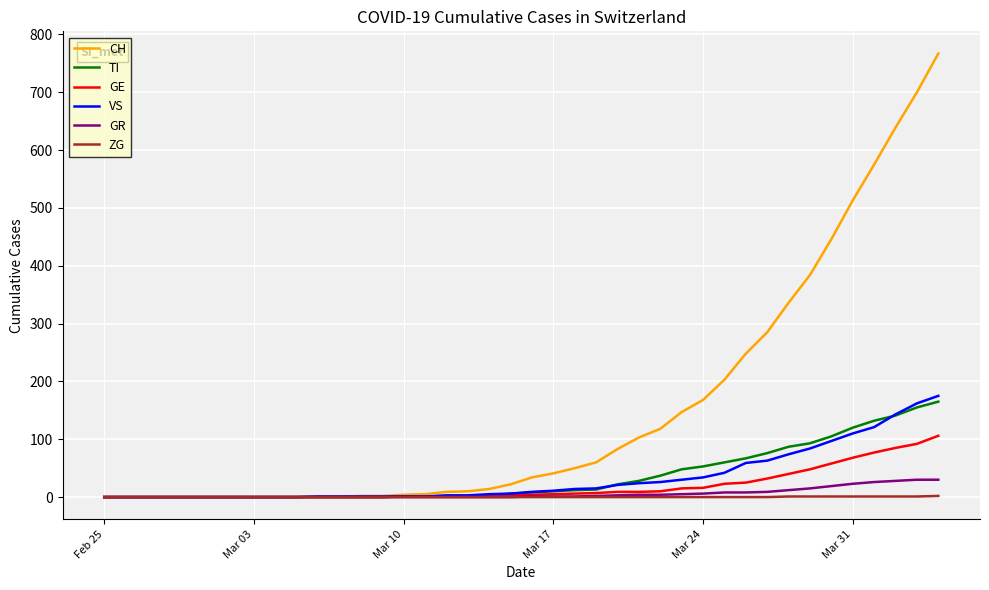

Which series has the largest total across all categories?

CH